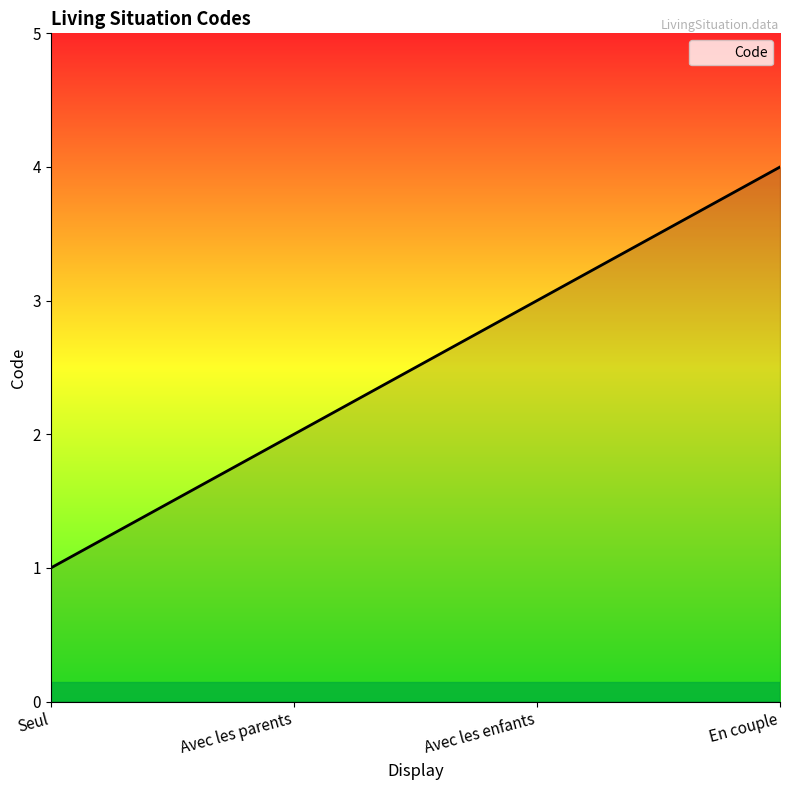

What is the change in value from Avec les parents to En couple?

+2